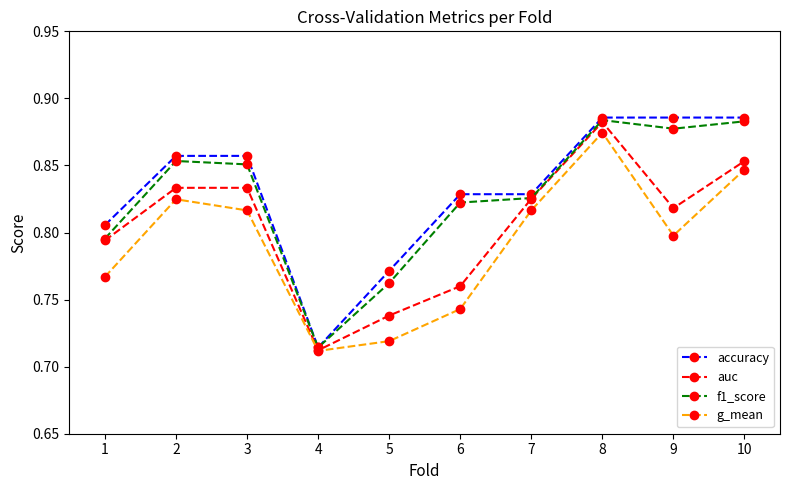

Which series has the largest range (max minus min)?

accuracy